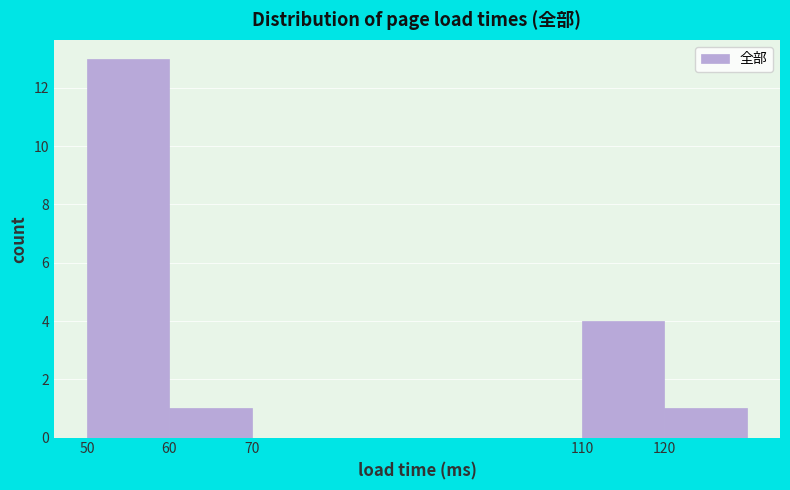

How tall is the bar that spans 110 to 120 on the x-axis? The values are not printed on the chart, so give them approximately, as read against the axis.

4